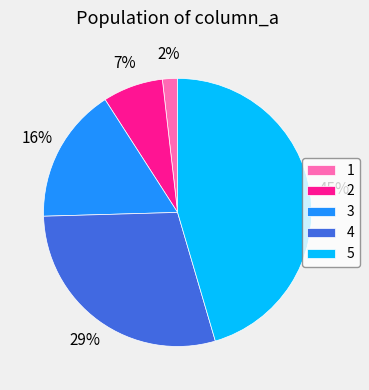

Does 3 represent more than half of the total?

No